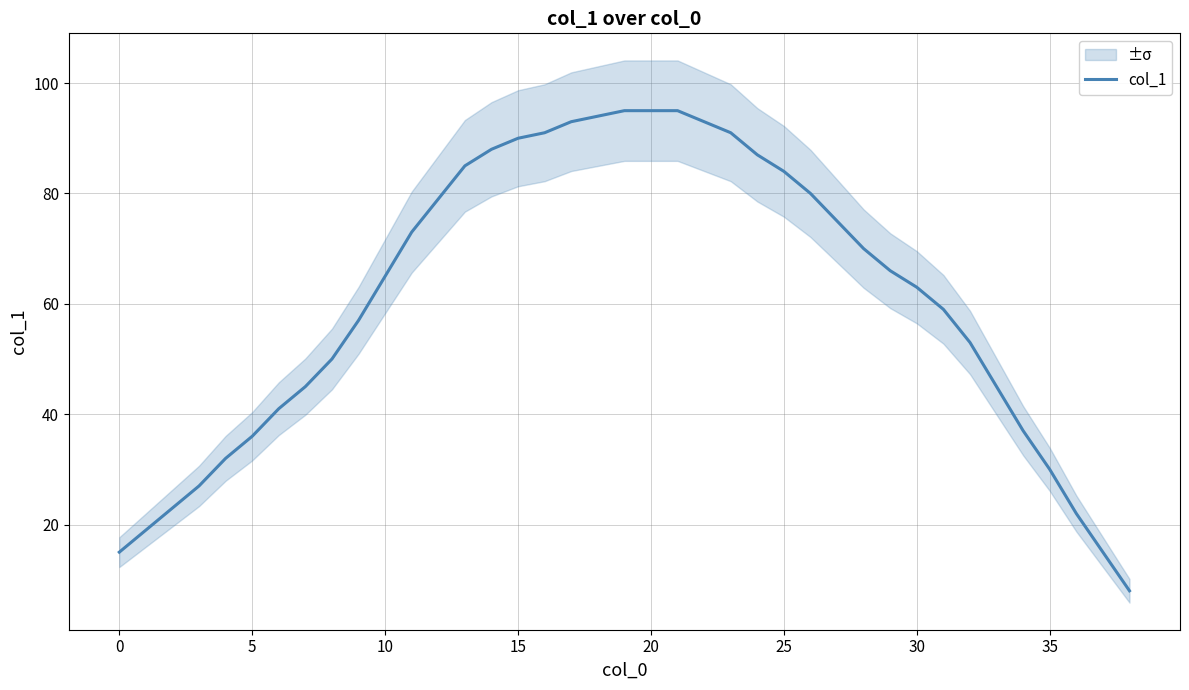

What is the average value?

61